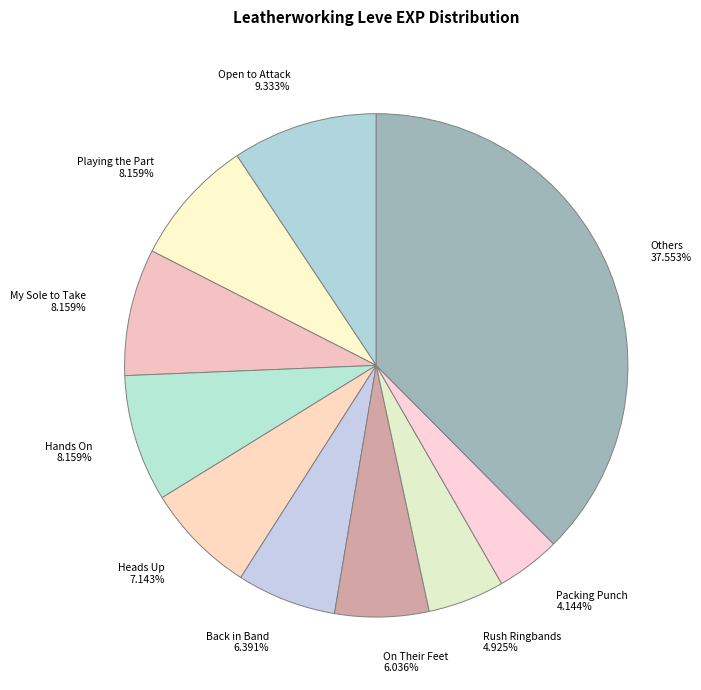

How many segments does this pie chart have?

10